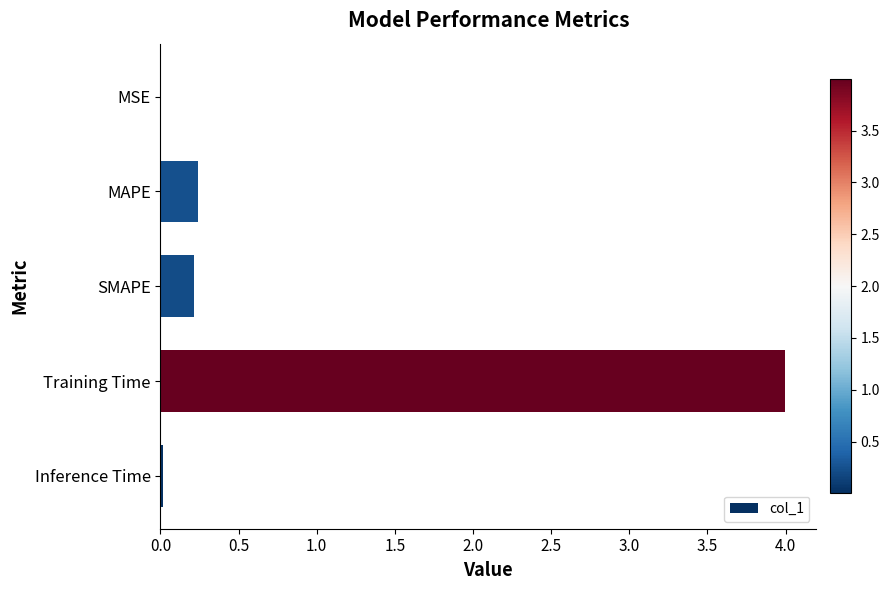

What is the greatest value displayed?

4.0